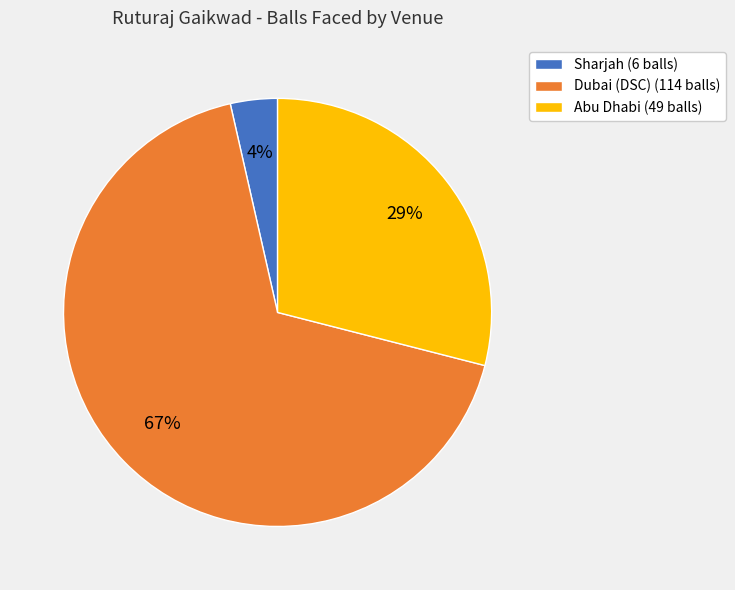

To the nearest percent, what is the difference between the Dubai (DSC) (114 balls) and Abu Dhabi (49 balls) slice percentages?

38%